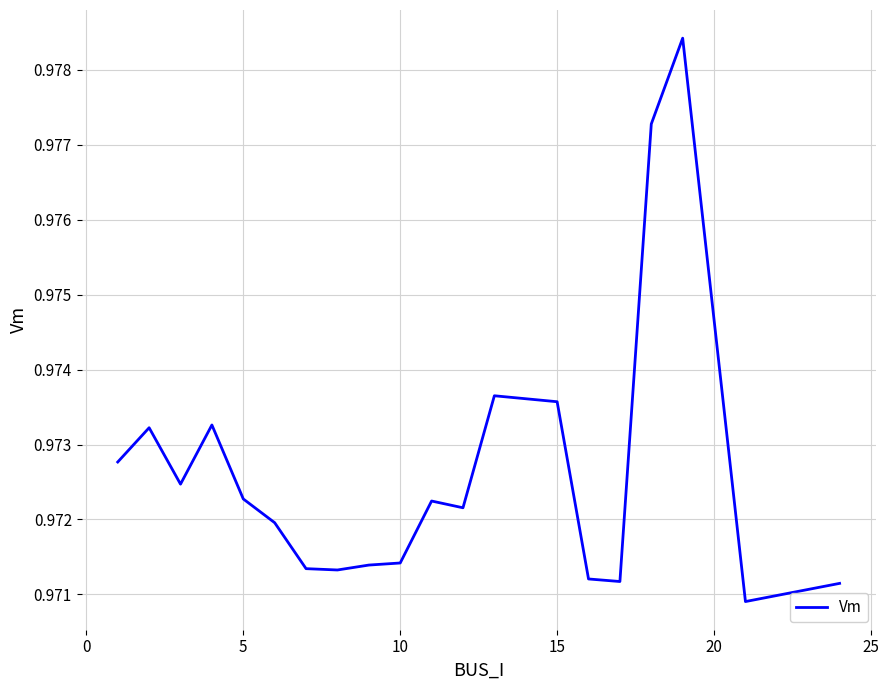

What is the value of the 19th point from the left?

1.0